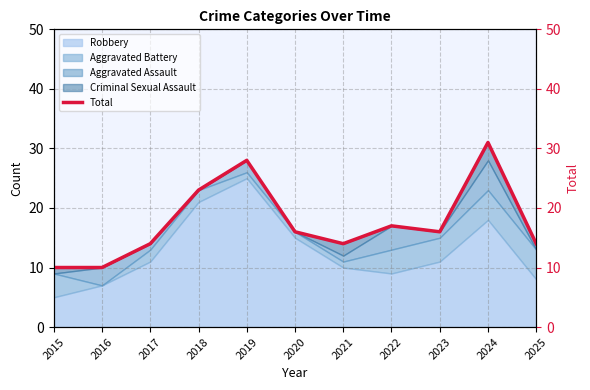

Rank the categories by value from lowest to highest.

2015, 2016, 2017, 2021, 2025, 2020, 2023, 2022, 2018, 2019, 2024